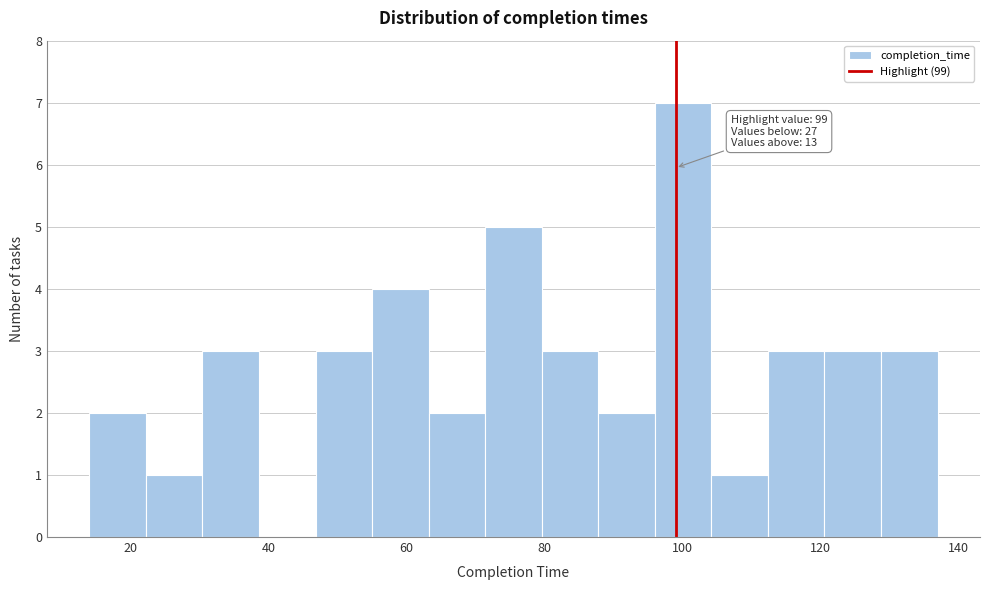

Which range on the x-axis has the tallest bar?

96.0 to 104.2